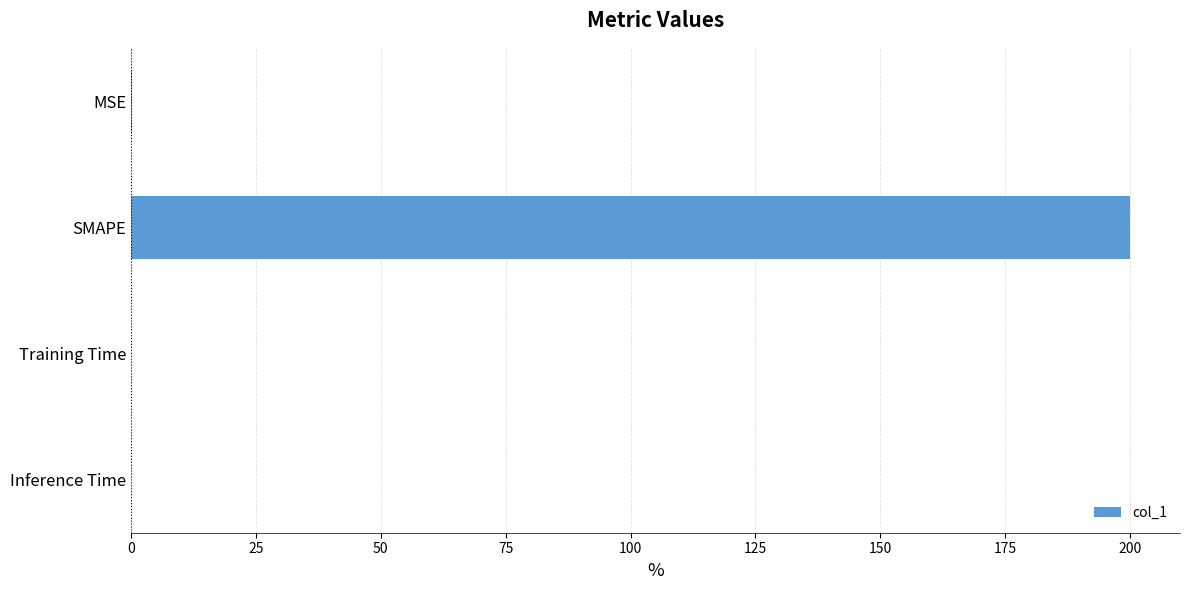

The chart shows a value of 331.4 at SMAPE. True or false?

False